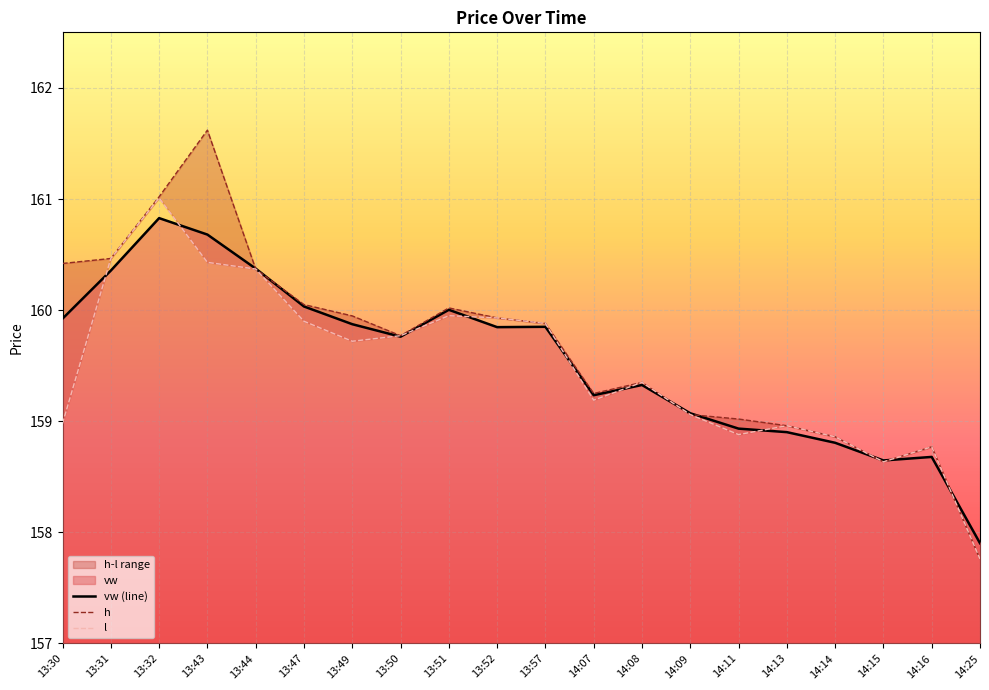

The vw (line) series shows 160.8 at 13:32. True or false?

True